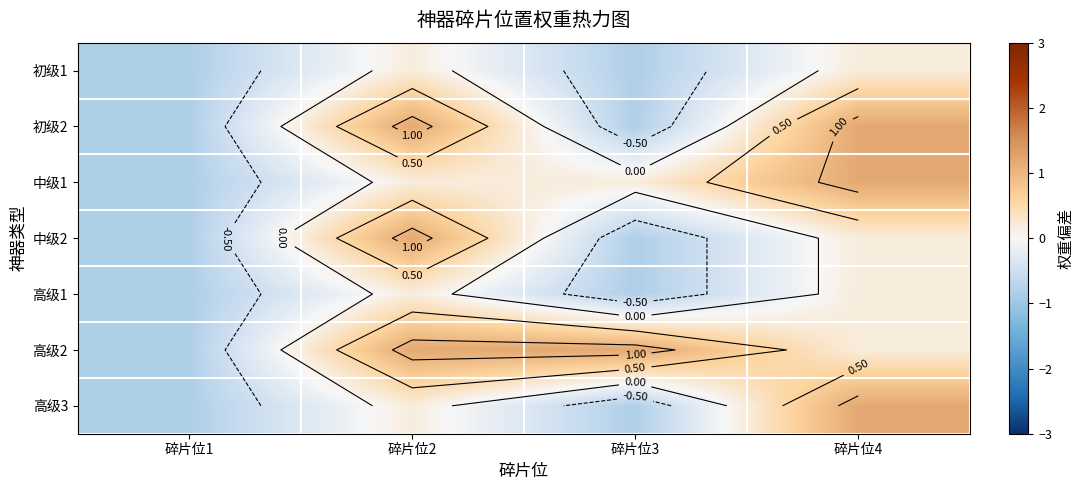

The value of 初级2 at 碎片位3 is -0.6. True or false?

False